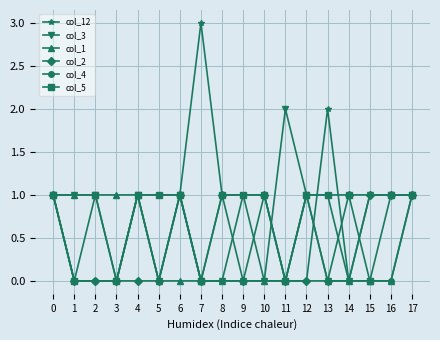

What is the sum of all col_12 values?

14